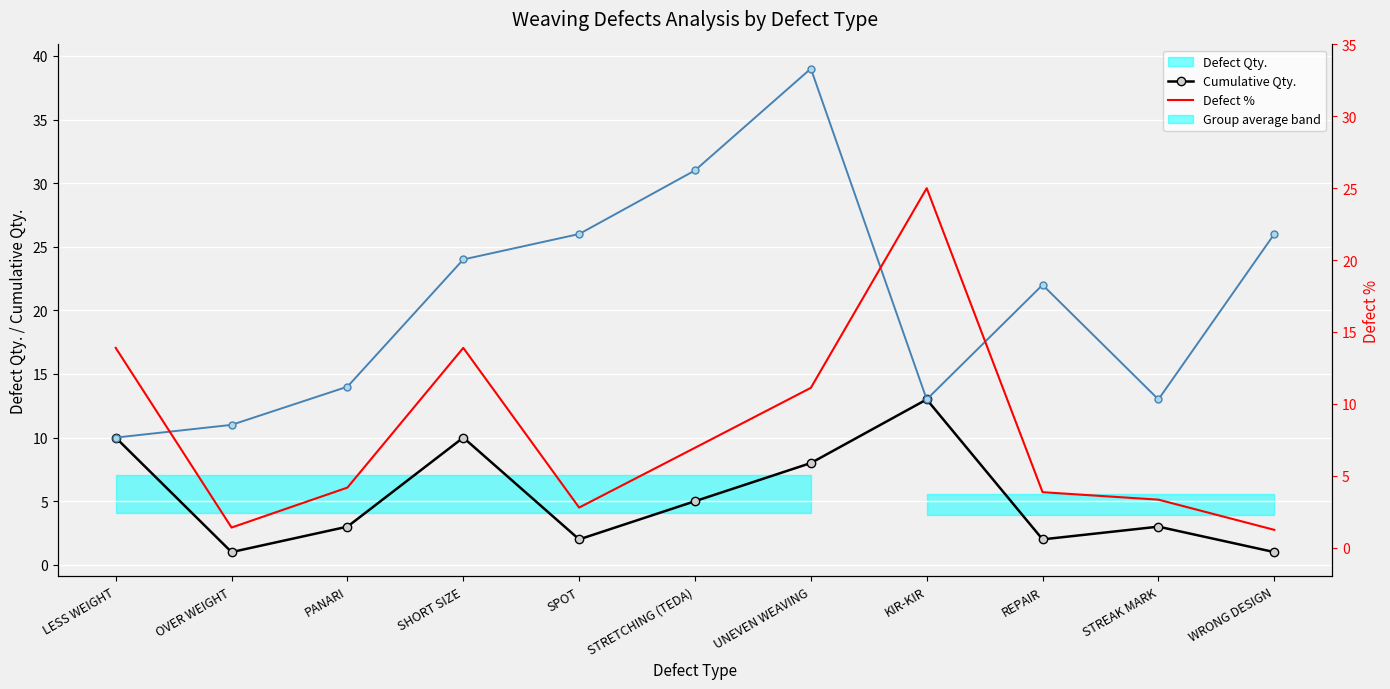

How many interior local peaks does the Cumulative Qty. series have?

2